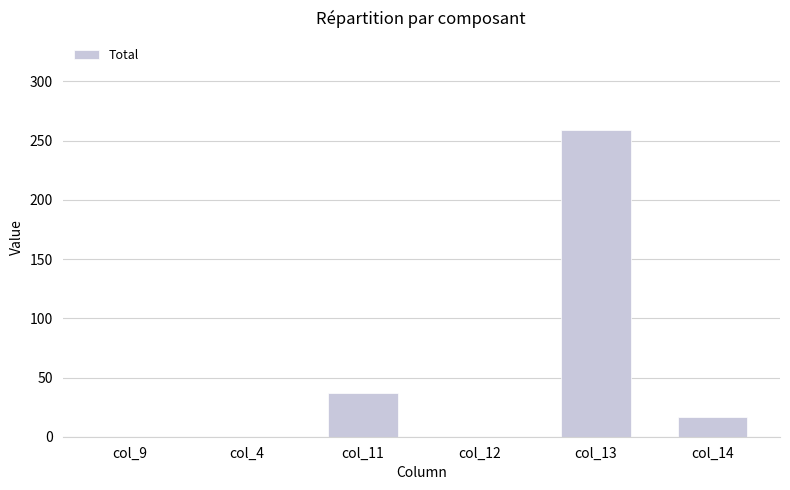

What is the sum of all values?

313.0